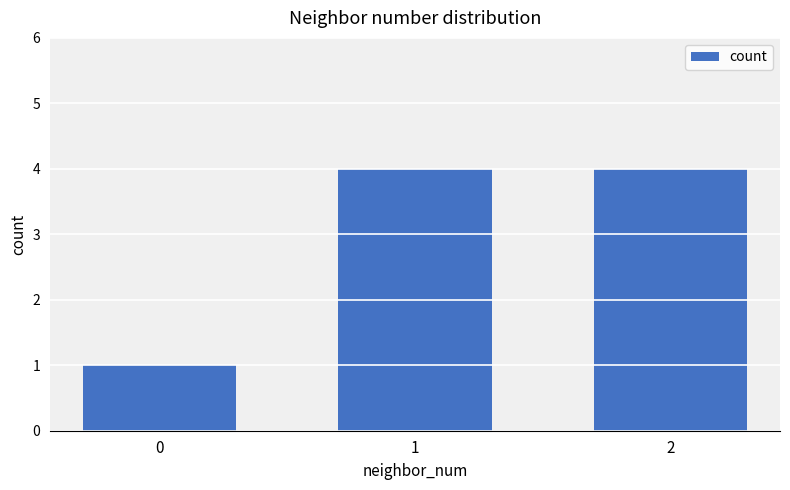

How many values are between 1 and 4?

3